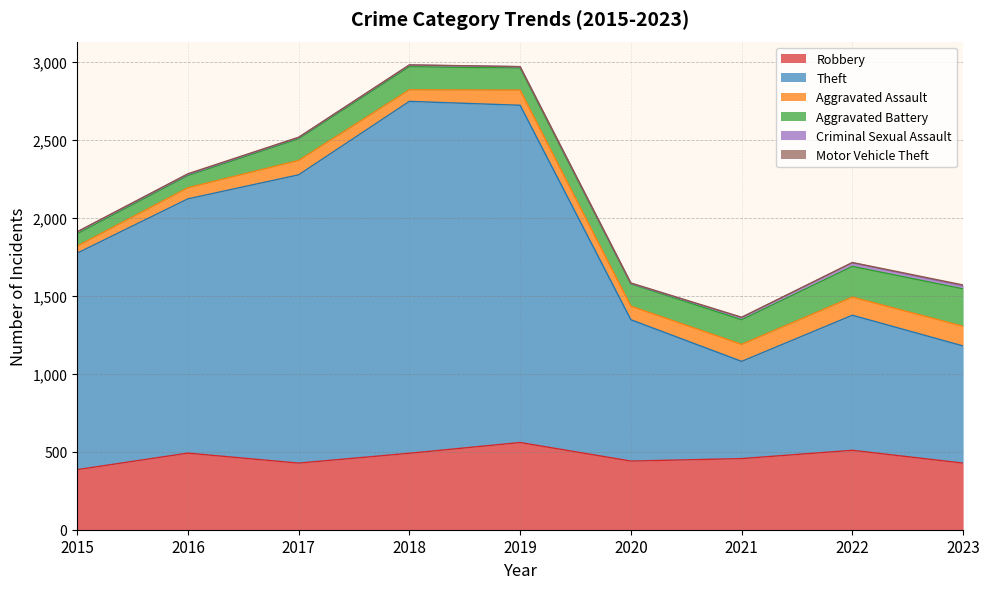

True or false: Robbery has a value of 190 at 2018.

False